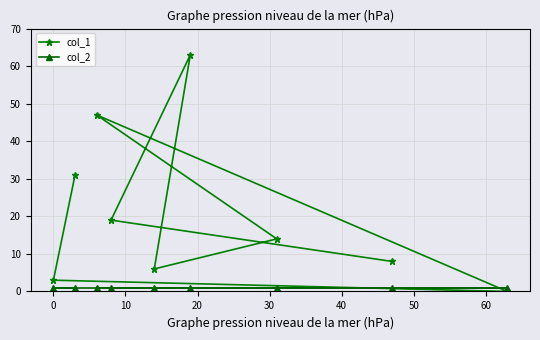

What is the greatest value displayed?

63